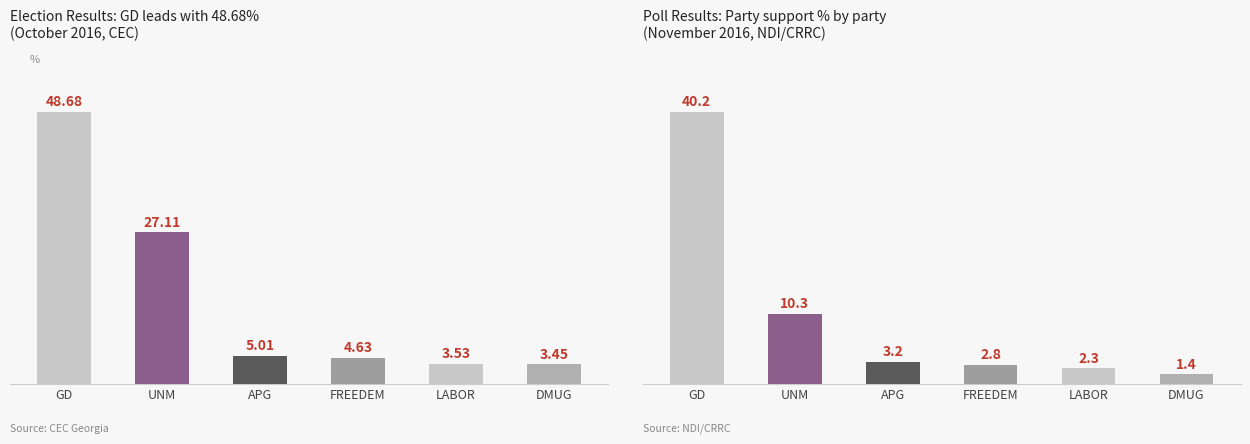

What value does the Elections series have at UNM?

27.1